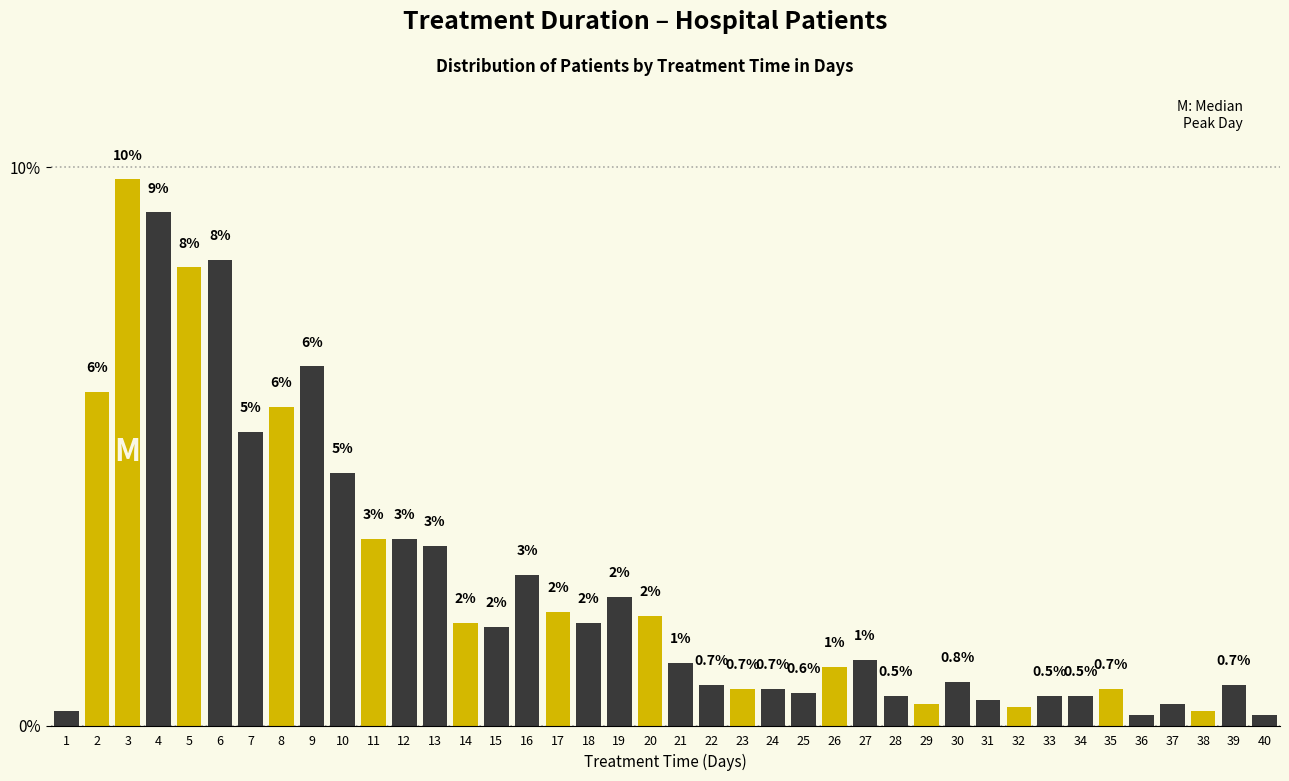

Where is the data nearest to the value 4?

10